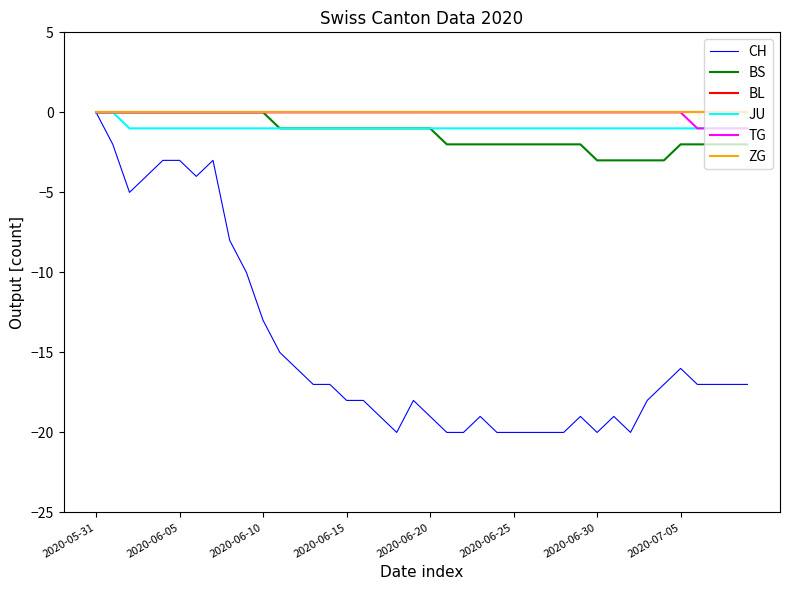

Reading left to right, what are all the values shown in this chart?

CH: 0	-2	-5	-4	-3	-3	-4	-3	-8	-10	-13	-15	-16	-17	-17	-18	-18	-19	-20	-18	-19	-20	-20	-19	-20	-20	-20	-20	-20	-19	-20	-19	-20	-18	-17	-16	-17	-17	-17	-17
BS: 0	0	0	0	0	0	0	0	0	0	0	-1	-1	-1	-1	-1	-1	-1	-1	-1	-1	-2	-2	-2	-2	-2	-2	-2	-2	-2	-3	-3	-3	-3	-3	-2	-2	-2	-2	-2
BL: 0	0	0	0	0	0	0	0	0	0	0	0	0	0	0	0	0	0	0	0	0	0	0	0	0	0	0	0	0	0	0	0	0	0	0	0	0	0	0	0
JU: 0	0	-1	-1	-1	-1	-1	-1	-1	-1	-1	-1	-1	-1	-1	-1	-1	-1	-1	-1	-1	-1	-1	-1	-1	-1	-1	-1	-1	-1	-1	-1	-1	-1	-1	-1	-1	-1	-1	-1
TG: 0	0	0	0	0	0	0	0	0	0	0	0	0	0	0	0	0	0	0	0	0	0	0	0	0	0	0	0	0	0	0	0	0	0	0	0	-1	-1	-1	-1
ZG: 0	0	0	0	0	0	0	0	0	0	0	0	0	0	0	0	0	0	0	0	0	0	0	0	0	0	0	0	0	0	0	0	0	0	0	0	0	0	0	0